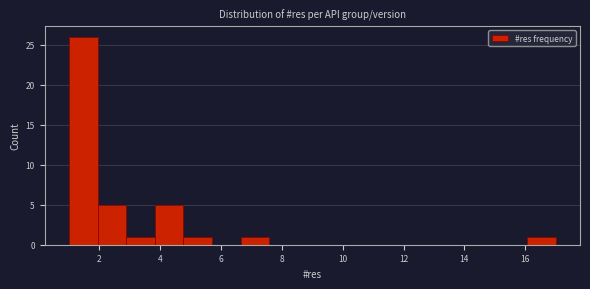

Reading left to right, transcribe this chart: for each bar, give the range it covers on the x-axis and its height. Neither the bar edges nor the heights are printed on the chart, so give them approximately, as read against the axes.

1.0 to 2.0: 26
2.0 to 2.8: 5
2.8 to 3.8: 1
3.8 to 4.8: 5
4.8 to 5.8: 1
5.8 to 6.6: 0
6.6 to 7.6: 1
7.6 to 8.6: 0
8.6 to 9.4: 0
9.4 to 10.4: 0
10.4 to 11.4: 0
11.4 to 12.2: 0
12.2 to 13.2: 0
13.2 to 14.2: 0
14.2 to 15.2: 0
15.2 to 16.0: 0
16.0 to 17.0: 1